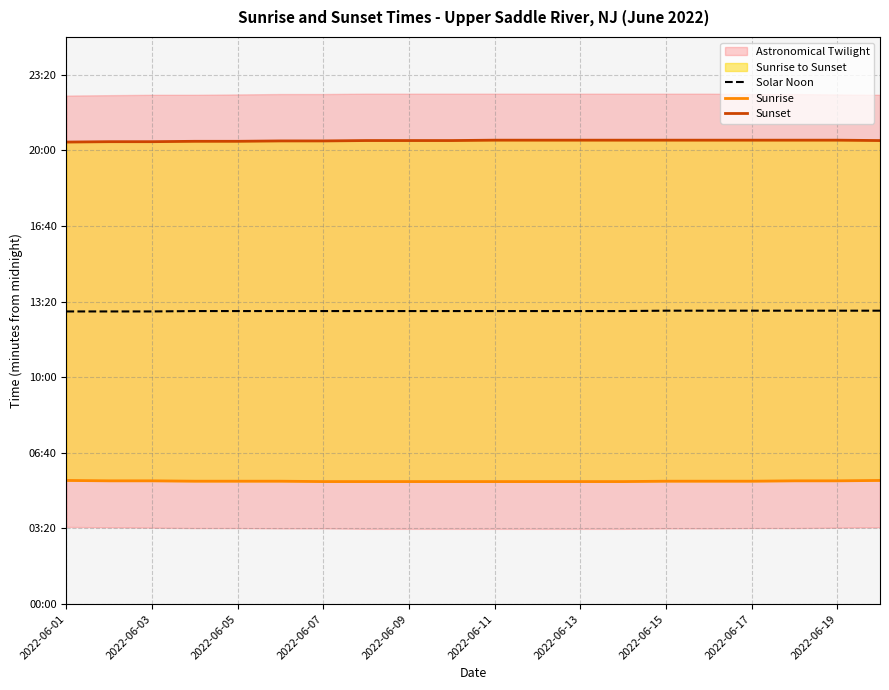

True or false: Sunrise and Solar Noon cross at least once.

False